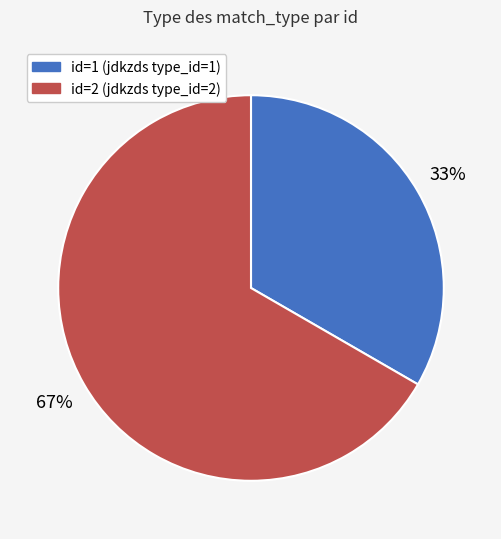

To the nearest percent, what is the average slice percentage?

50%